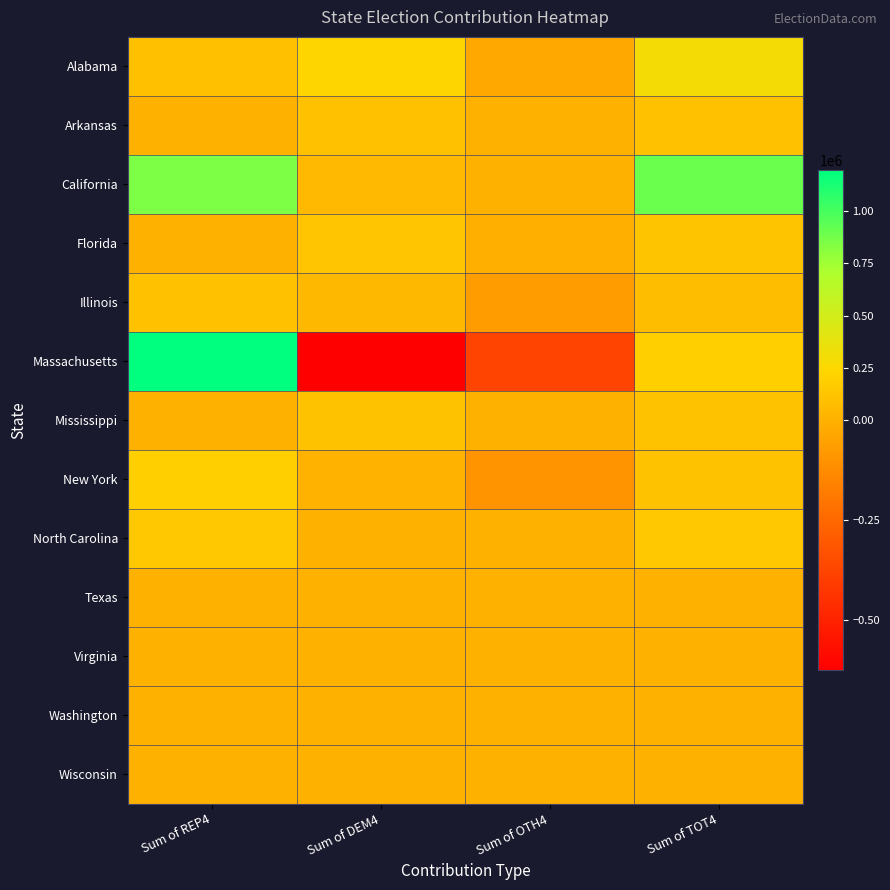

Reading left to right, list all the values displayed in this chart.

Alabama: Sum of REP4=96747	Sum of DEM4=225966	Sum of OTH4=-25756	Sum of TOT4=296957
Arkansas: Sum of REP4=0	Sum of DEM4=101827	Sum of OTH4=0	Sum of TOT4=101827
California: Sum of REP4=846005	Sum of DEM4=53529	Sum of OTH4=0	Sum of TOT4=899534
Florida: Sum of REP4=0	Sum of DEM4=130859	Sum of OTH4=-6662	Sum of TOT4=124197
Illinois: Sum of REP4=99216	Sum of DEM4=45253	Sum of OTH4=-68327	Sum of TOT4=76142
Massachusetts: Sum of REP4=1196552	Sum of DEM4=-627766	Sum of OTH4=-380734	Sum of TOT4=188052
Mississippi: Sum of REP4=0	Sum of DEM4=109702	Sum of OTH4=0	Sum of TOT4=109702
New York: Sum of REP4=194922	Sum of DEM4=7222	Sum of OTH4=-96373	Sum of TOT4=105771
North Carolina: Sum of REP4=146339	Sum of DEM4=0	Sum of OTH4=0	Sum of TOT4=146339
Texas: Sum of REP4=0	Sum of DEM4=0	Sum of OTH4=0	Sum of TOT4=0
Virginia: Sum of REP4=0	Sum of DEM4=0	Sum of OTH4=0	Sum of TOT4=0
Washington: Sum of REP4=0	Sum of DEM4=0	Sum of OTH4=0	Sum of TOT4=0
Wisconsin: Sum of REP4=0	Sum of DEM4=0	Sum of OTH4=0	Sum of TOT4=0